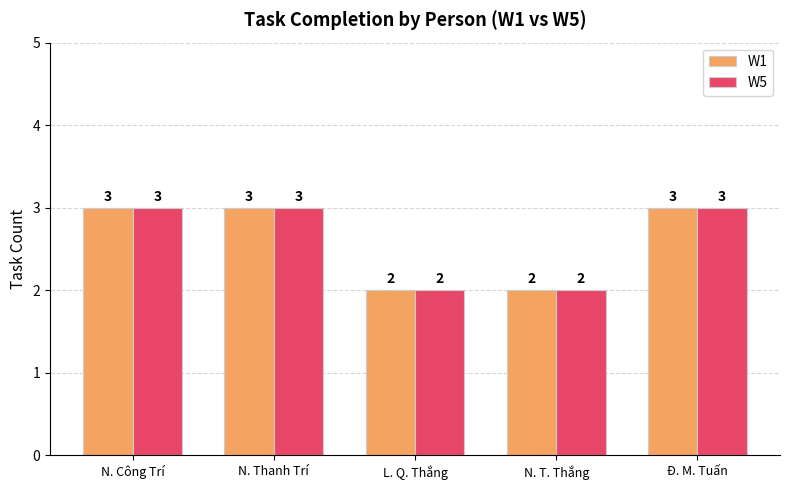

Reading left to right, what are all the values shown in this chart?

W1: N. Công Trí=3	N. Thanh Trí=3	L. Q. Thắng=2	N. T. Thắng=2	Đ. M. Tuấn=3
W5: N. Công Trí=3	N. Thanh Trí=3	L. Q. Thắng=2	N. T. Thắng=2	Đ. M. Tuấn=3